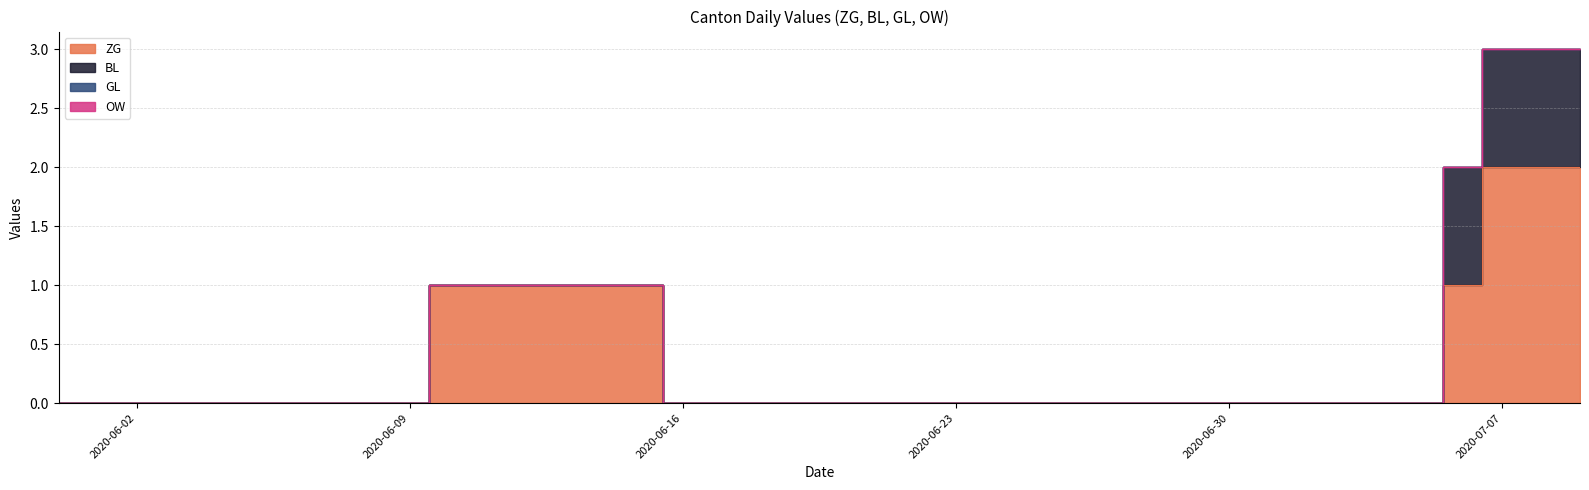

Between 2020-06-03 and 2020-06-08, which series saw the biggest shift?

ZG